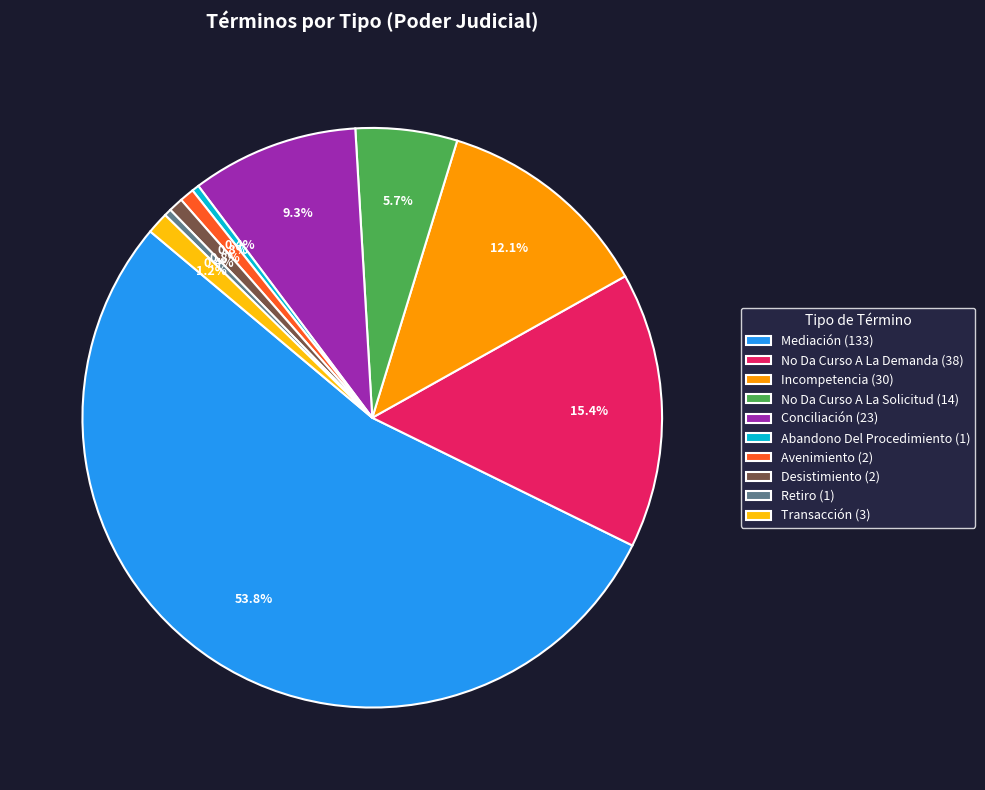

Does any single category account for the majority?

Yes